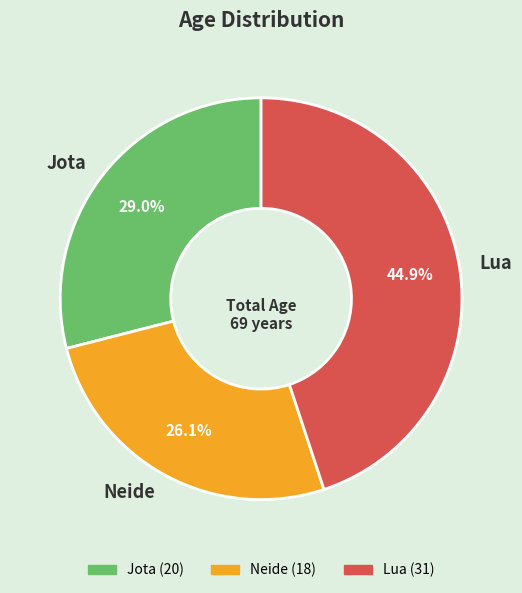

How many slices are in this pie chart?

3